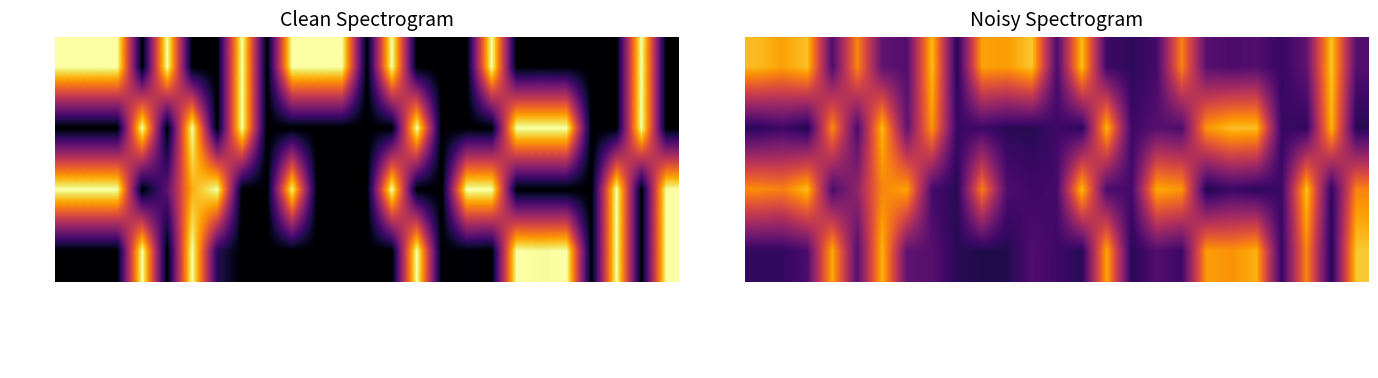

What is the difference between the maximum and minimum values in the TC2-coef series?

0.7